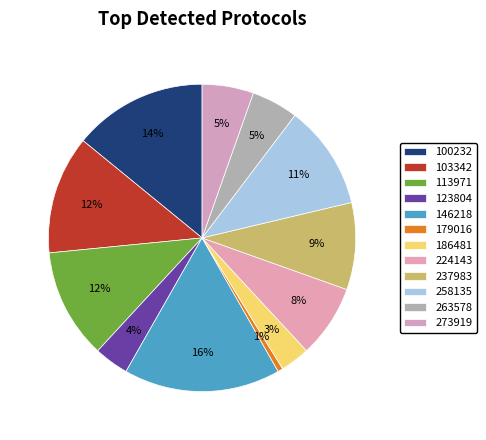

True or false: 224143 accounts for 1% of the total.

False